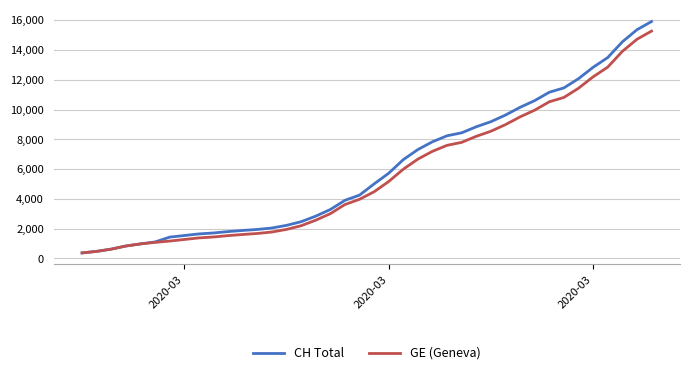

What is the minimum value for CH Total?

375